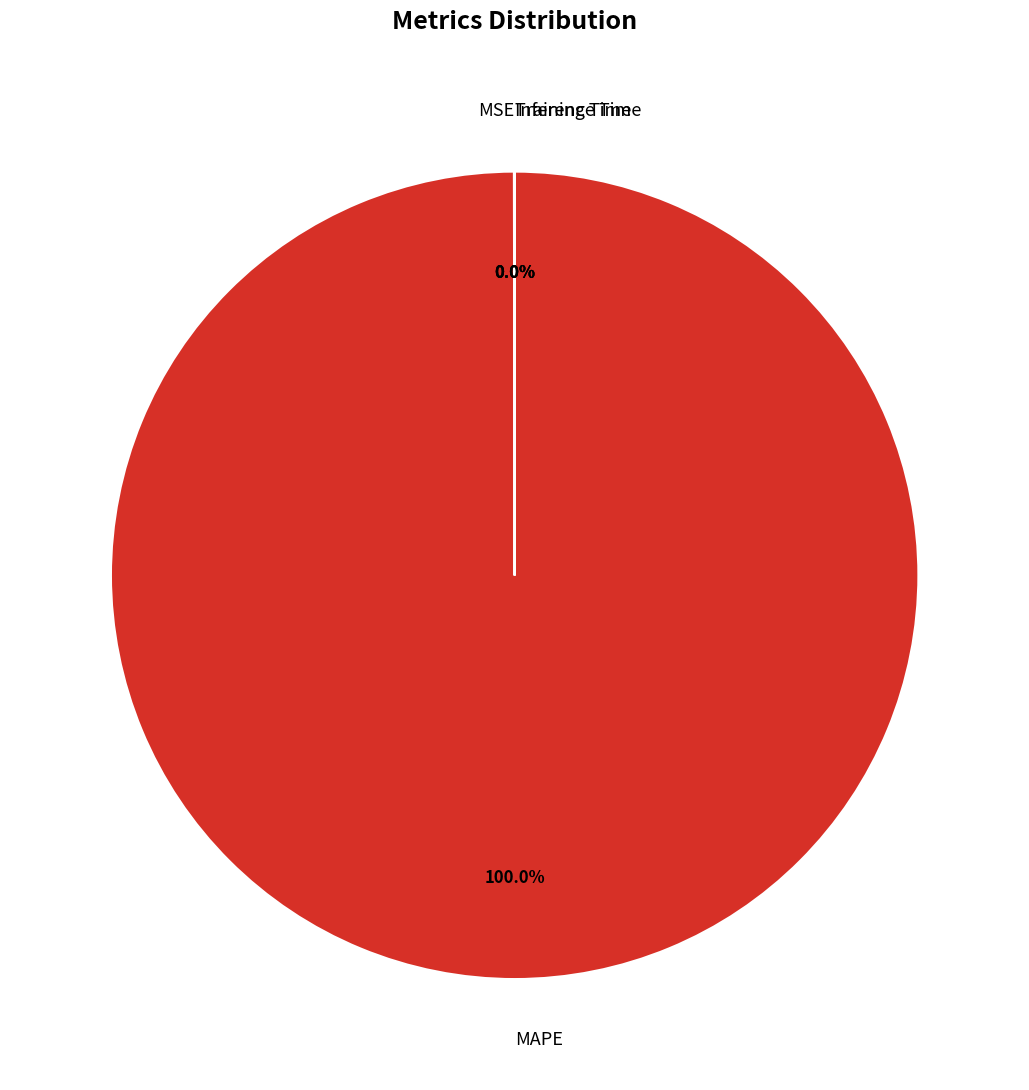

Which slice is the largest?

MAPE